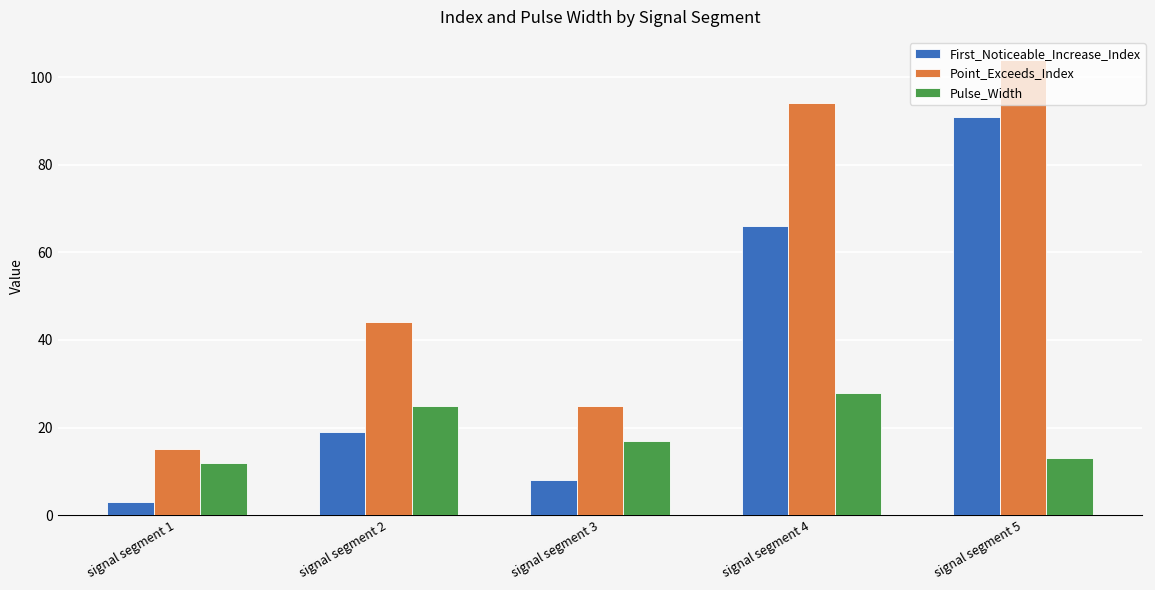

Reading left to right, what are all the values shown in this chart?

First_Noticeable_Increase_Index: 3	19	8	66	91
Point_Exceeds_Index: 15	44	25	94	104
Pulse_Width: 12	25	17	28	13